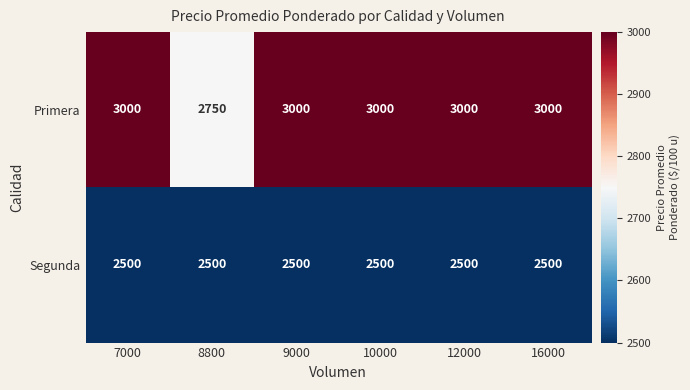

At 10000, list the series in order from smallest to largest.

Segunda, Primera